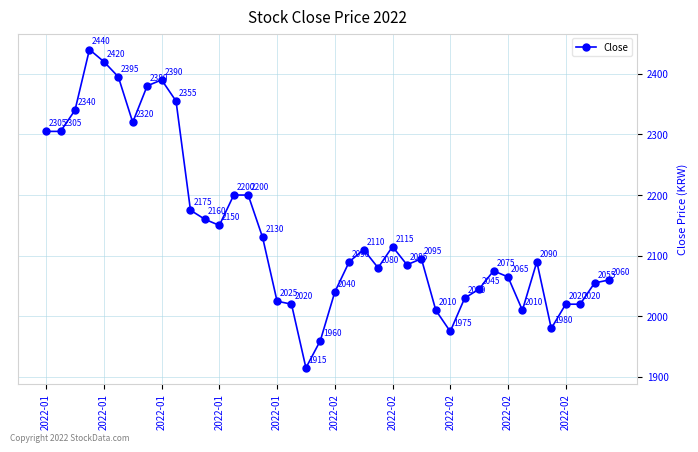

What is the maximum value shown in the chart?

2440